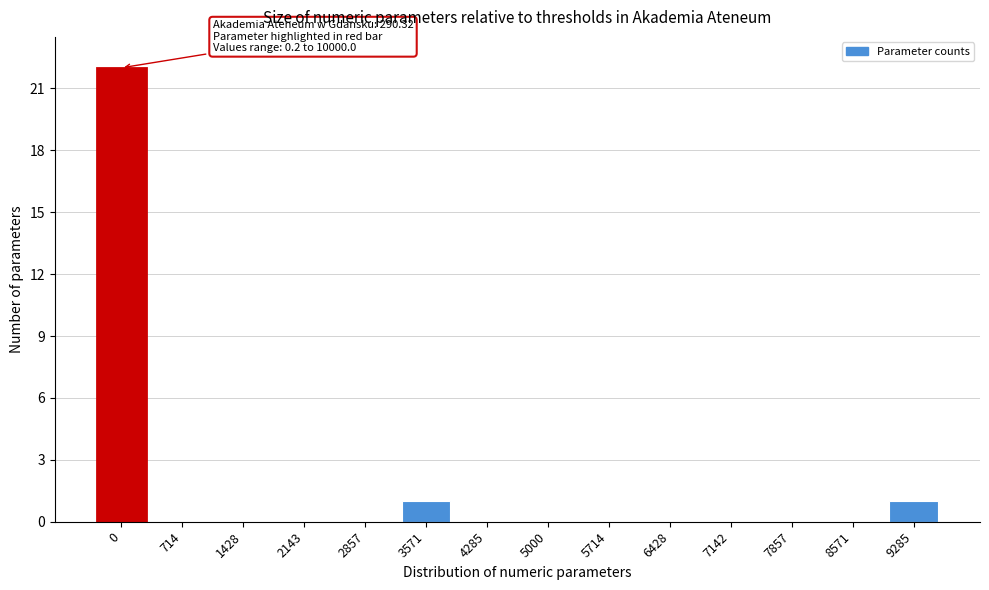

Reading left to right, list all the values displayed in this chart.

0=22	714=0	1428=0	2143=0	2857=0	3571=1	4285=0	5000=0	5714=0	6428=0	7142=0	7857=0	8571=0	9285=1